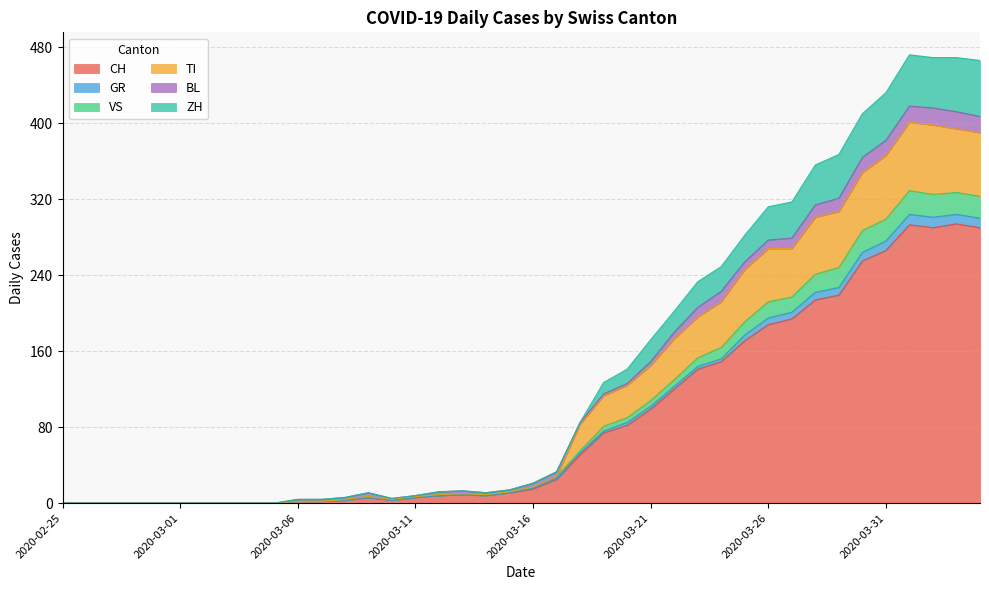

Does the chart display data point markers on the line(s)?

No